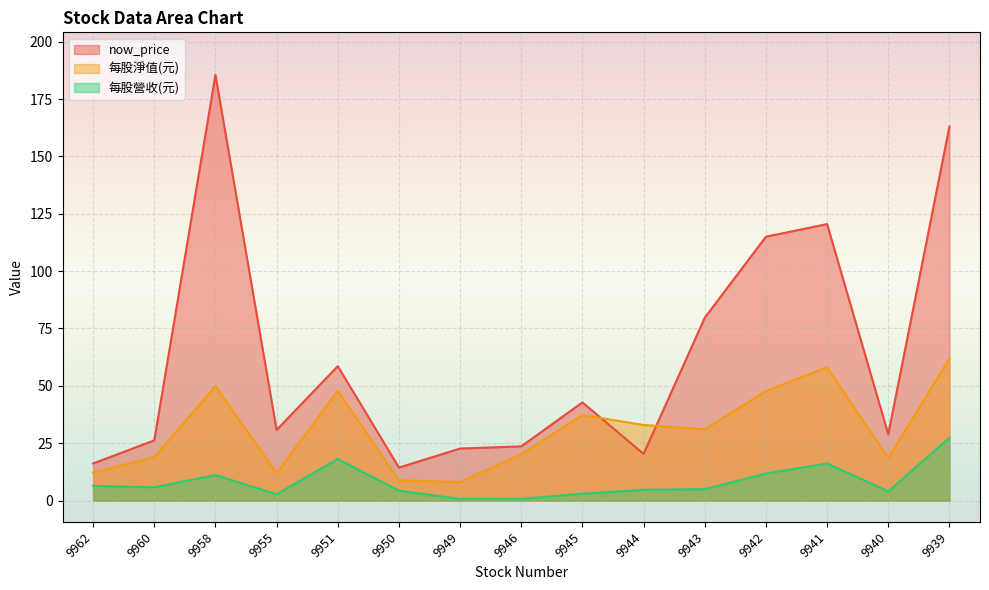

How many interior local peaks does the now_price series have?

4